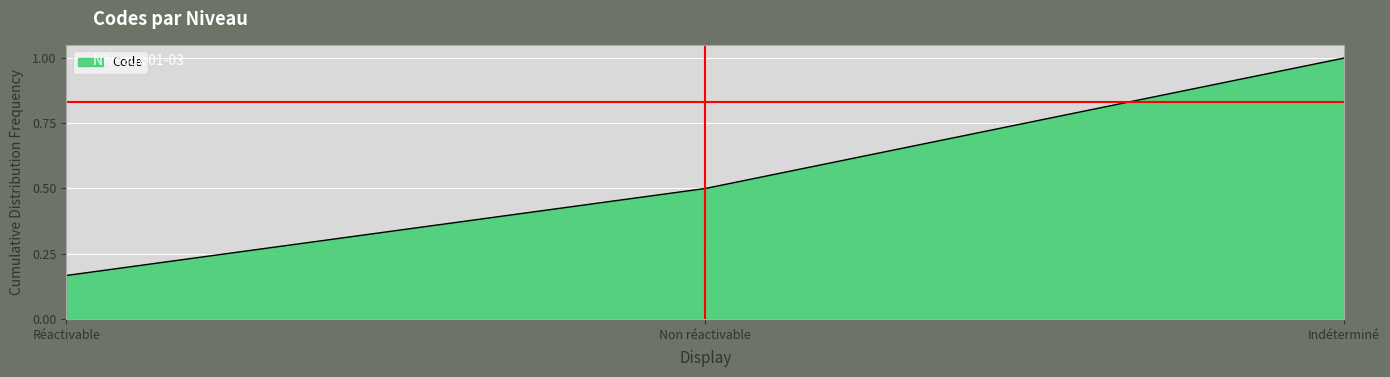

Rank the categories by value from lowest to highest.

Réactivable, Non réactivable, Indéterminé